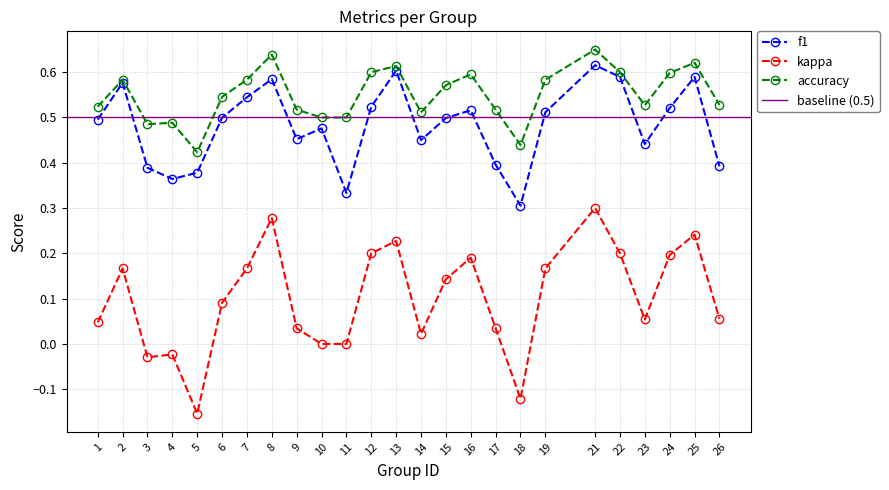

The value of accuracy at 26 is 0.5. True or false?

True